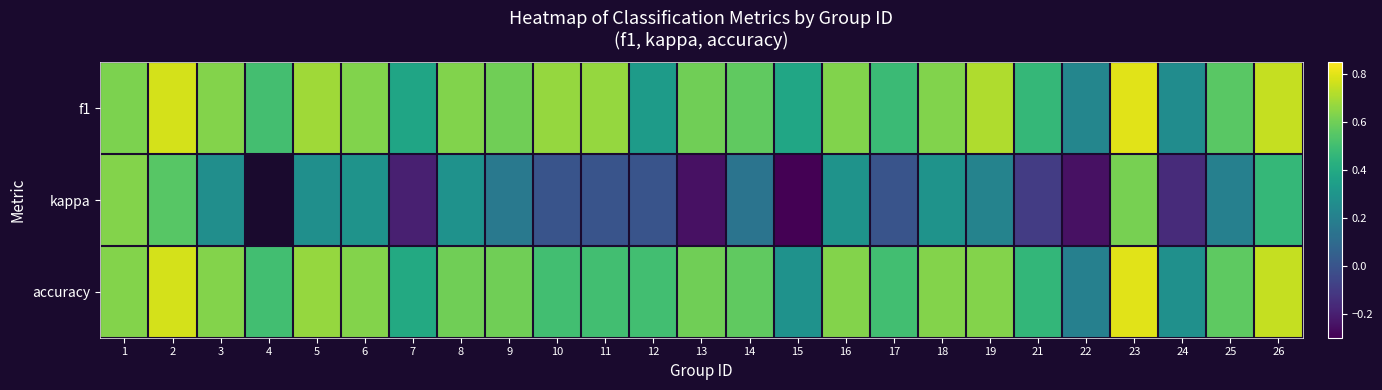

What is the average value of the f1 series?

0.6